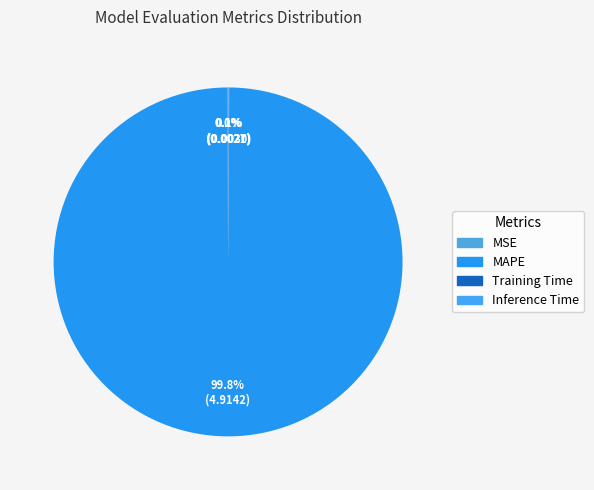

Do Inference Time and Training Time together represent more than half of the pie?

No